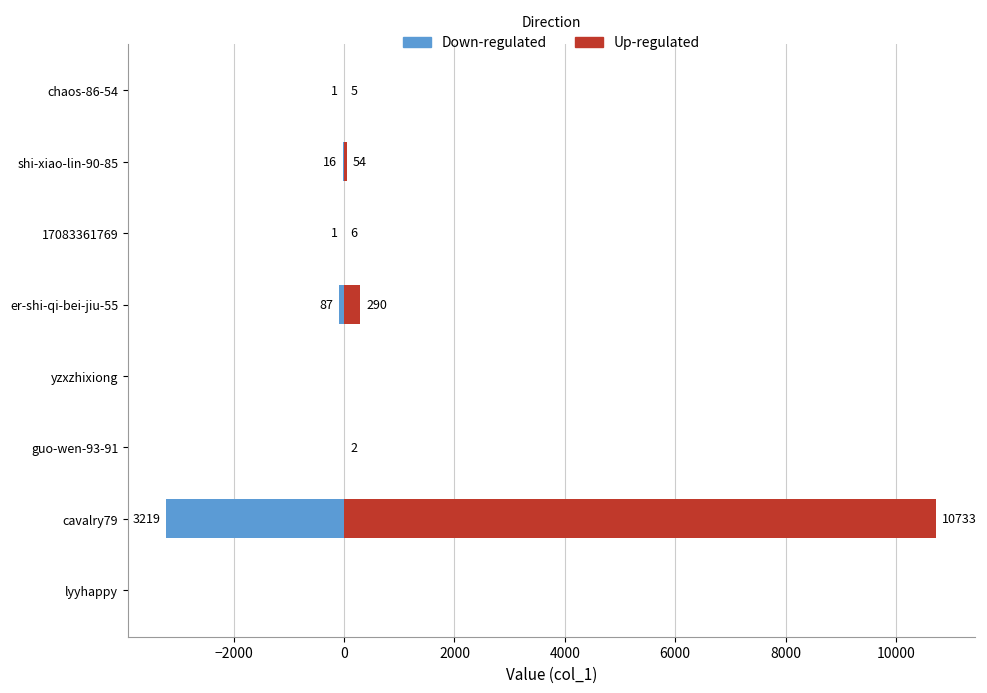

What is the difference between the maximum and minimum values in the Up-regulated series?

10733